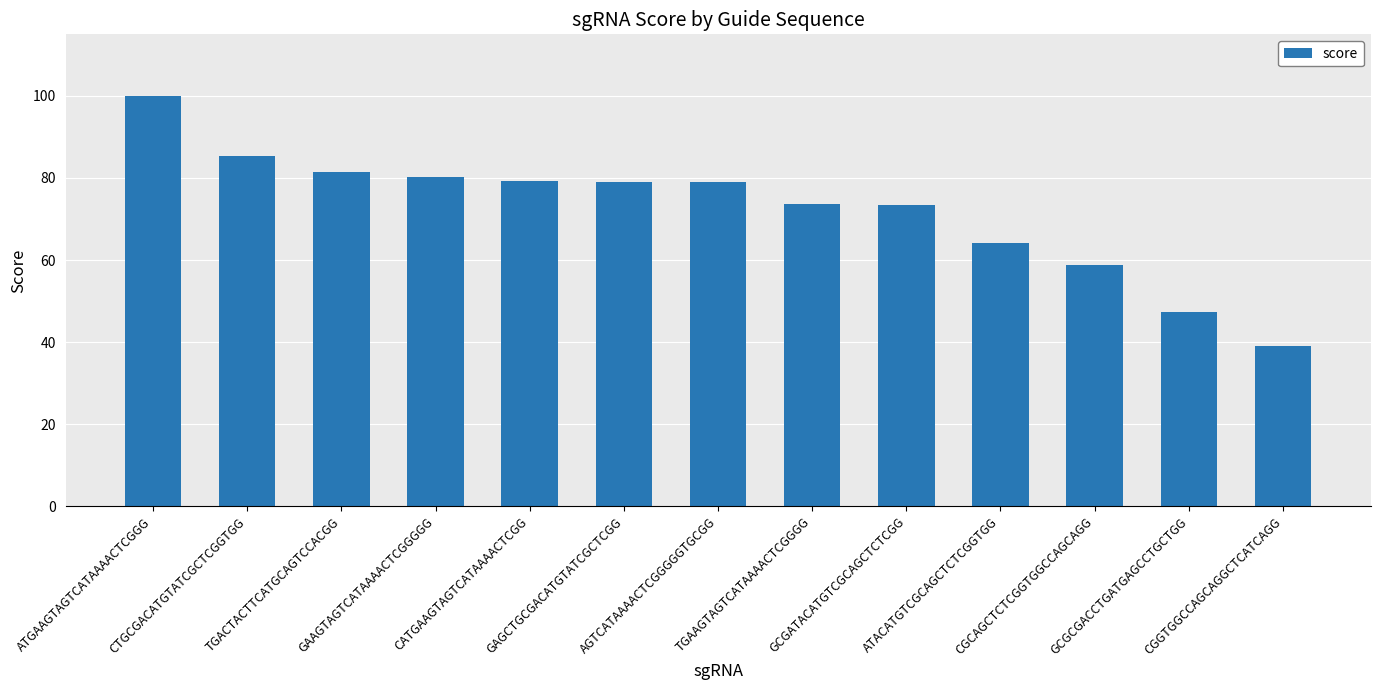

What is the smallest value displayed?

39.1